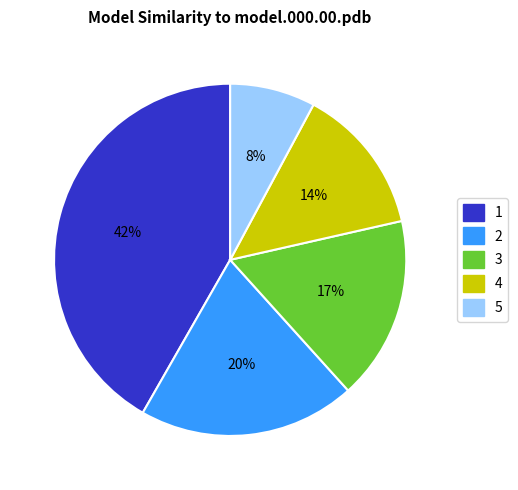

How many slices are in this pie chart?

5